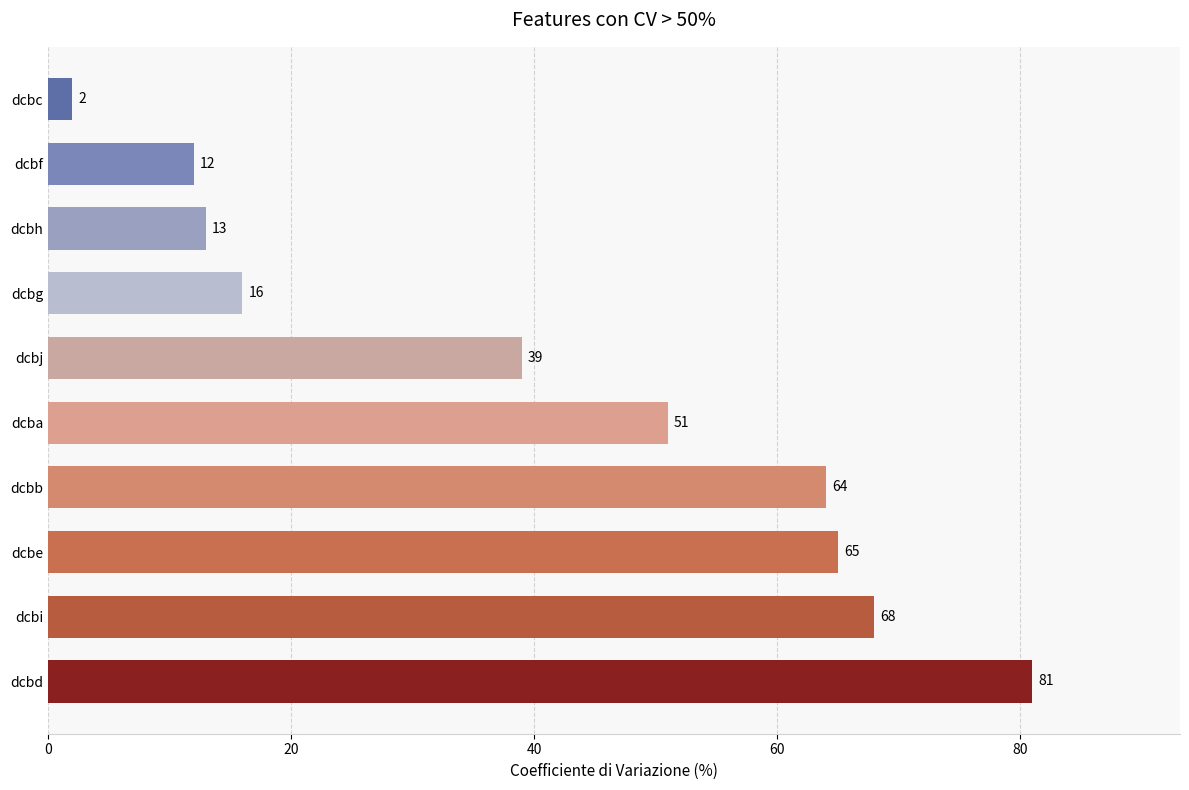

What is the difference between the maximum and second lowest values?

69